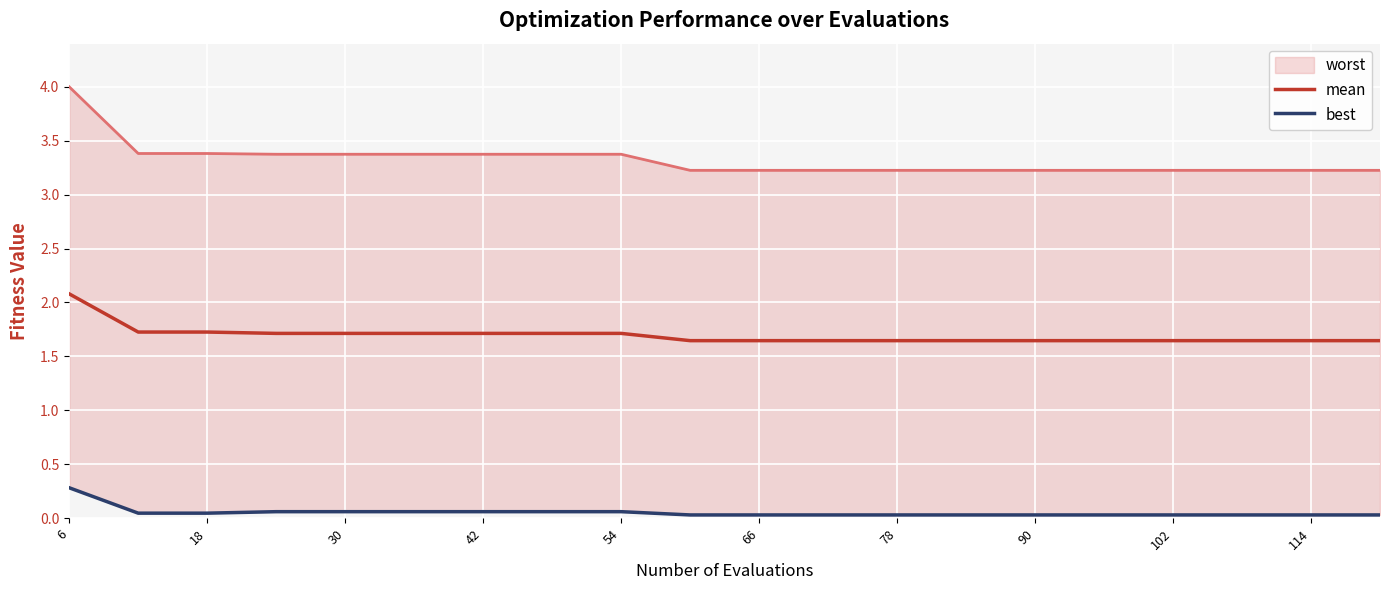

Is it true that mean equals 2.4 at 78?

False